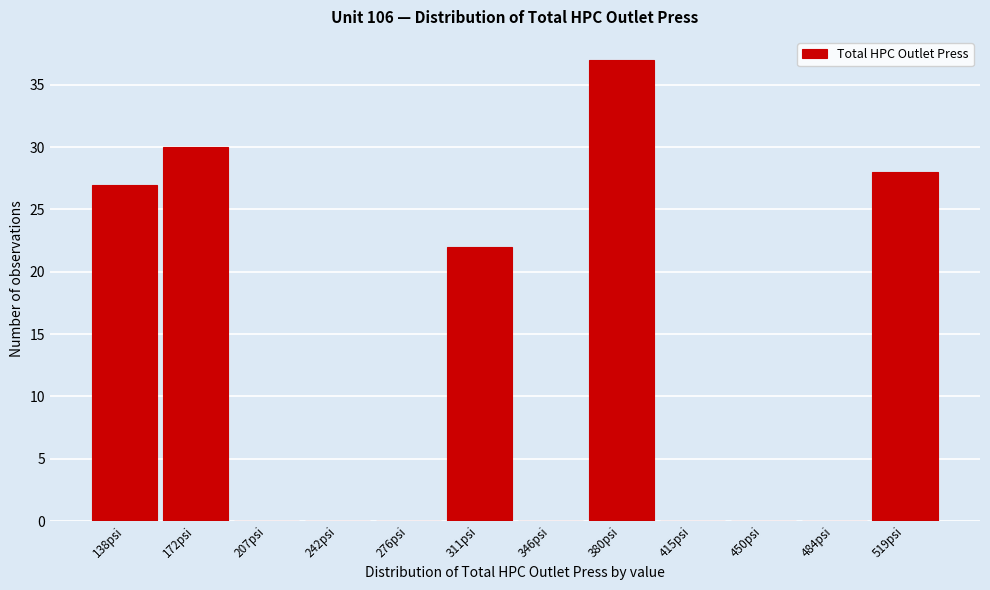

Reading left to right, list all the values displayed in this chart.

138psi=27	172psi=30	207psi=0	242psi=0	276psi=0	311psi=22	346psi=0	380psi=37	415psi=0	450psi=0	484psi=0	519psi=28